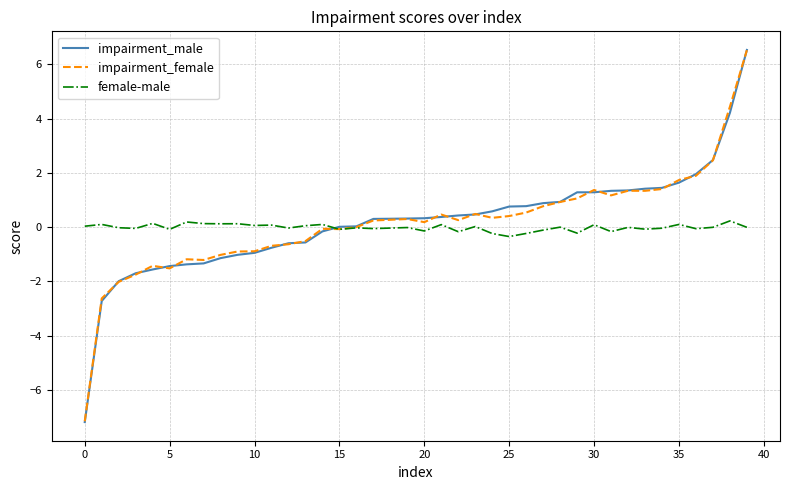

Which series has the widest spread of values?

impairment_male